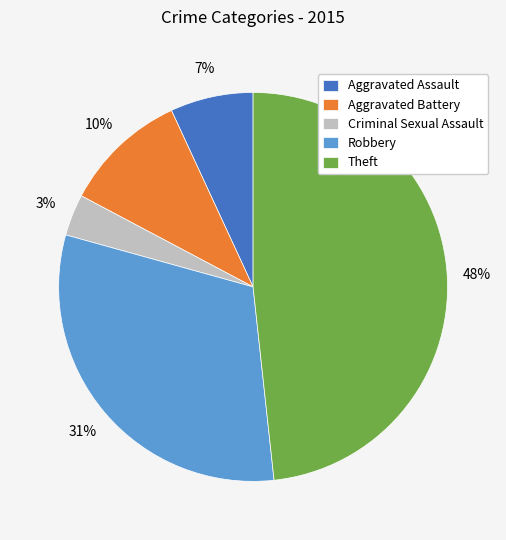

Is it true that Criminal Sexual Assault is 3% of the pie?

True